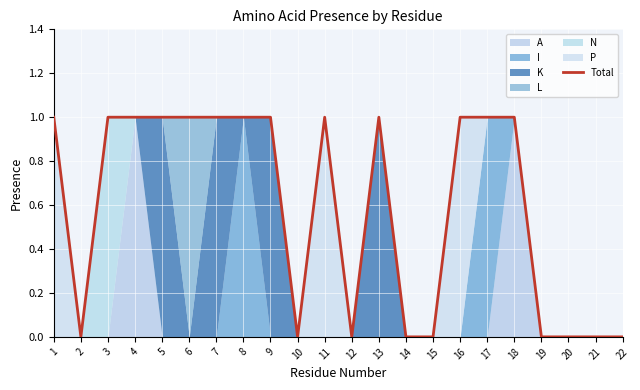

The value of Total at 7 is 1. True or false?

True